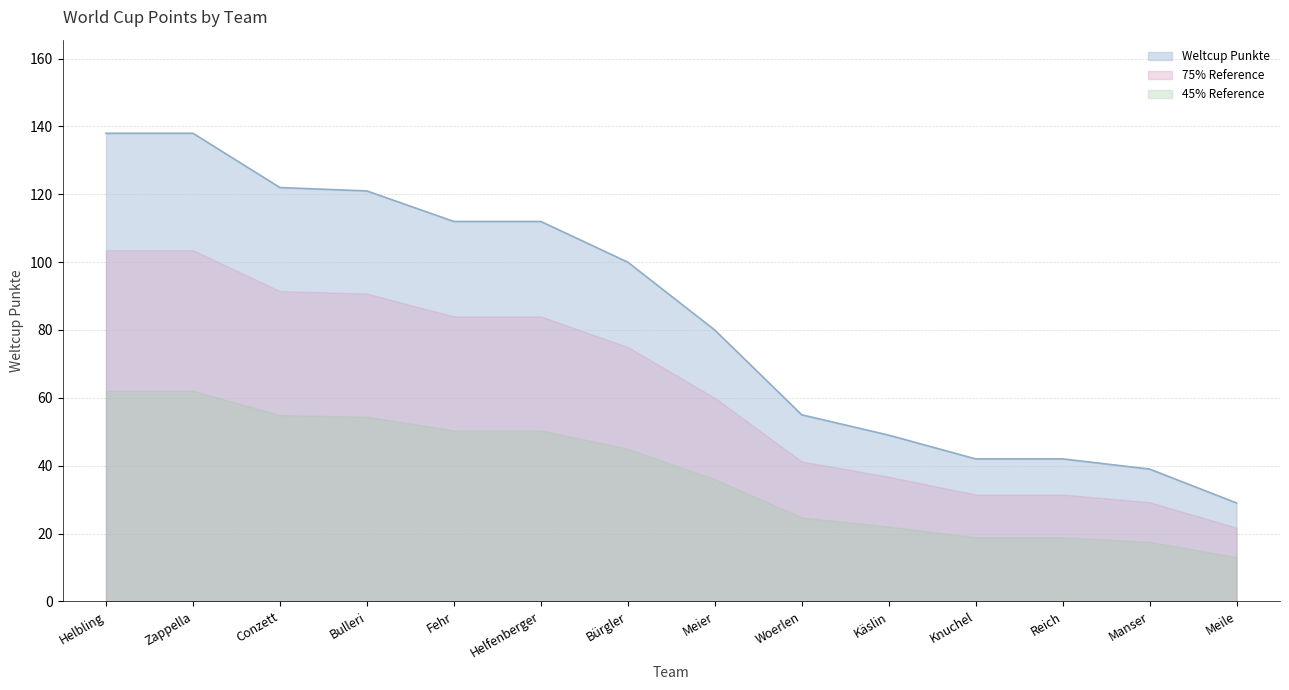

What is the difference between the maximum and minimum values?

109